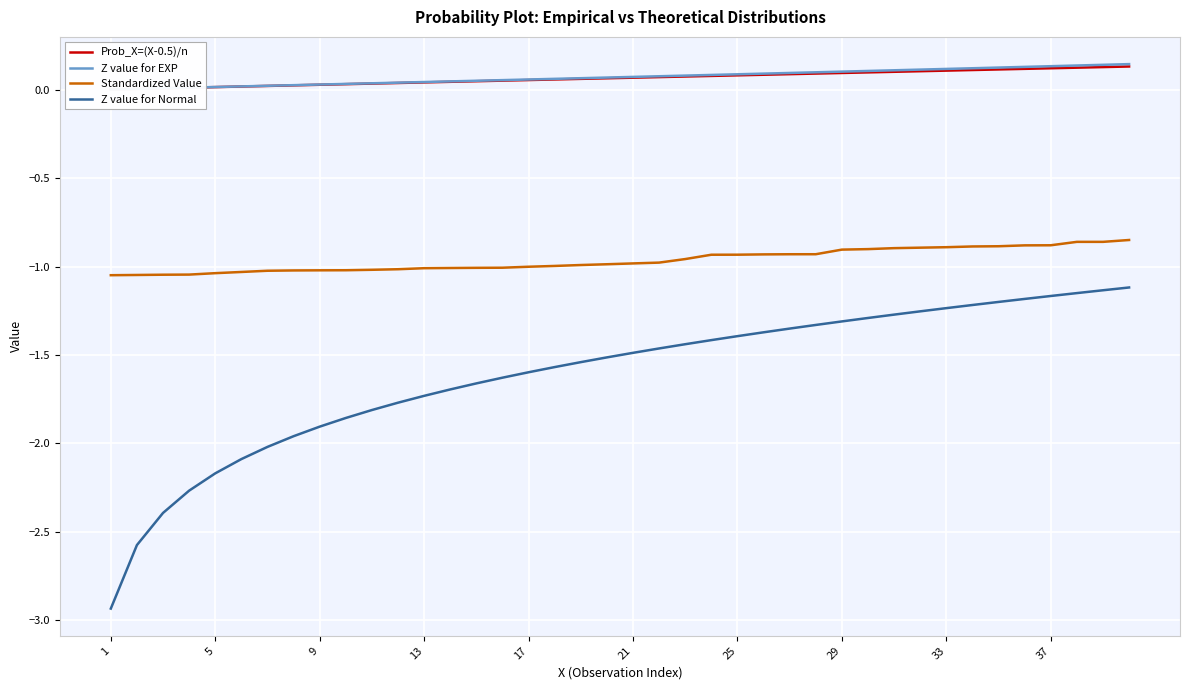

How many data points does each series have?

40